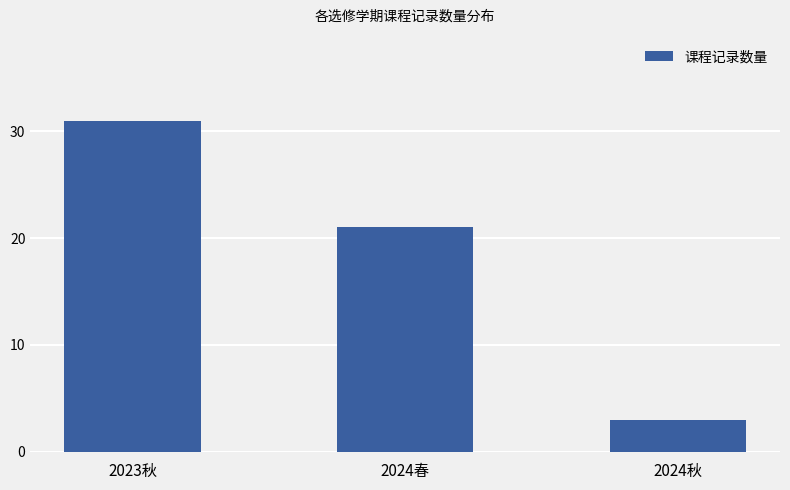

What is the change in value from 2024春 to 2024秋?

-18